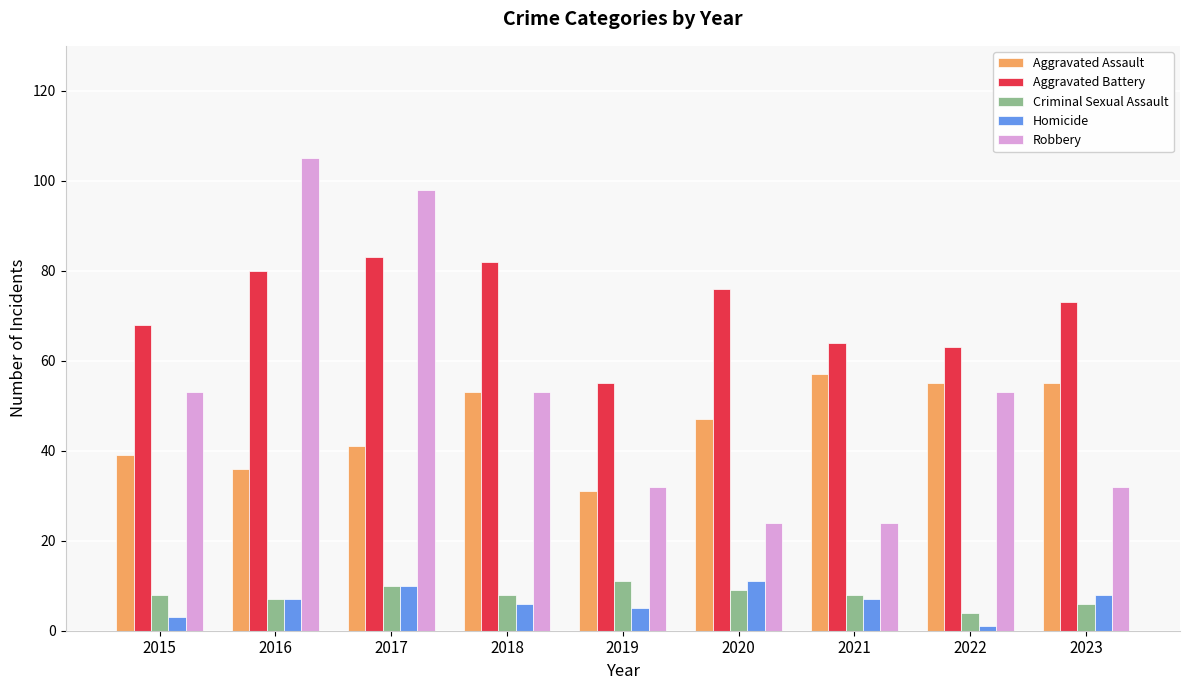

Reading left to right, extract all data points from this chart.

Aggravated Assault: 39	36	41	53	31	47	57	55	55
Aggravated Battery: 68	80	83	82	55	76	64	63	73
Criminal Sexual Assault: 8	7	10	8	11	9	8	4	6
Homicide: 3	7	10	6	5	11	7	1	8
Robbery: 53	105	98	53	32	24	24	53	32